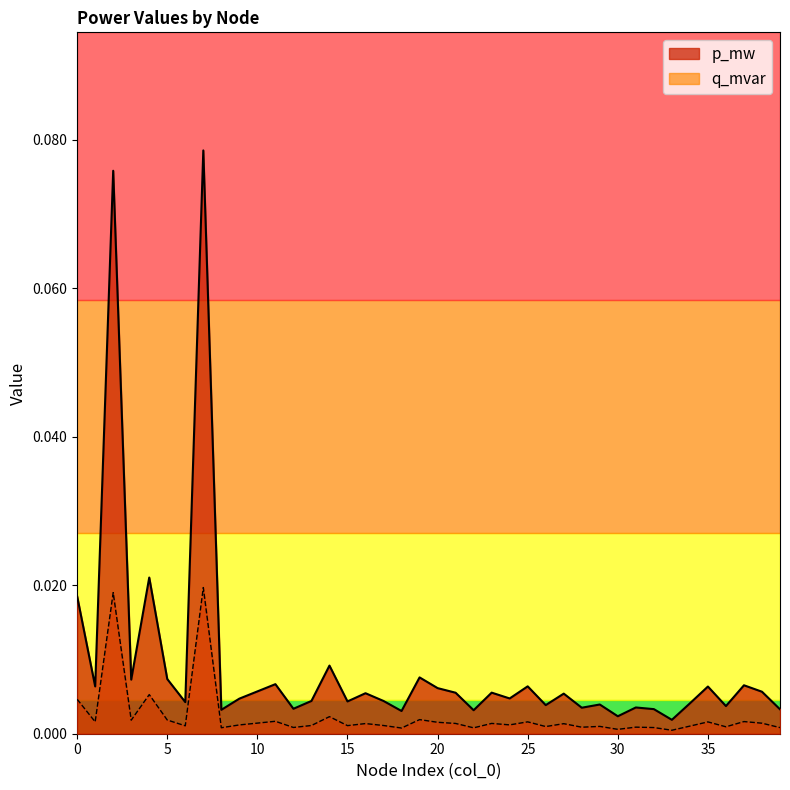

Rank the categories by p_mw value from highest to lowest.

7, 2, 4, 0, 14, 19, 5, 3, 11, 37, 25, 1, 35, 20, 10, 38, 23, 21, 16, 27, 24, 9, 13, 17, 15, 6, 34, 29, 26, 36, 31, 28, 12, 32, 39, 8, 22, 18, 30, 33